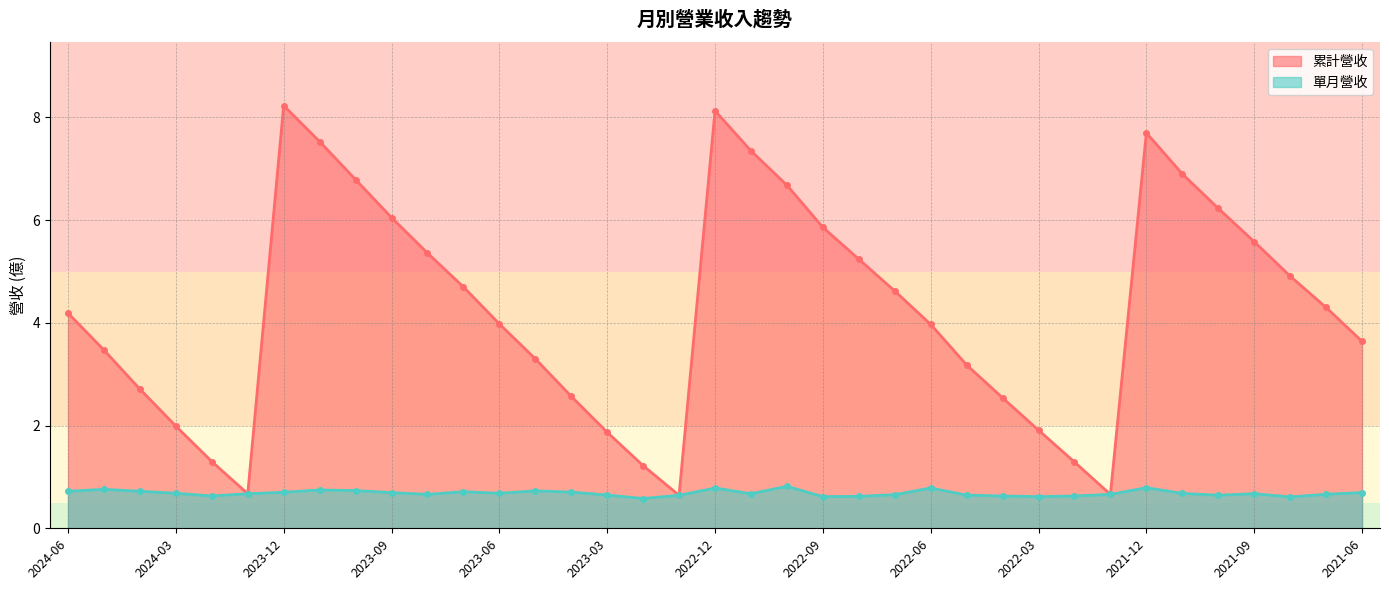

True or false: 單月營收 has a value of 0.7 at 2024-06.

True